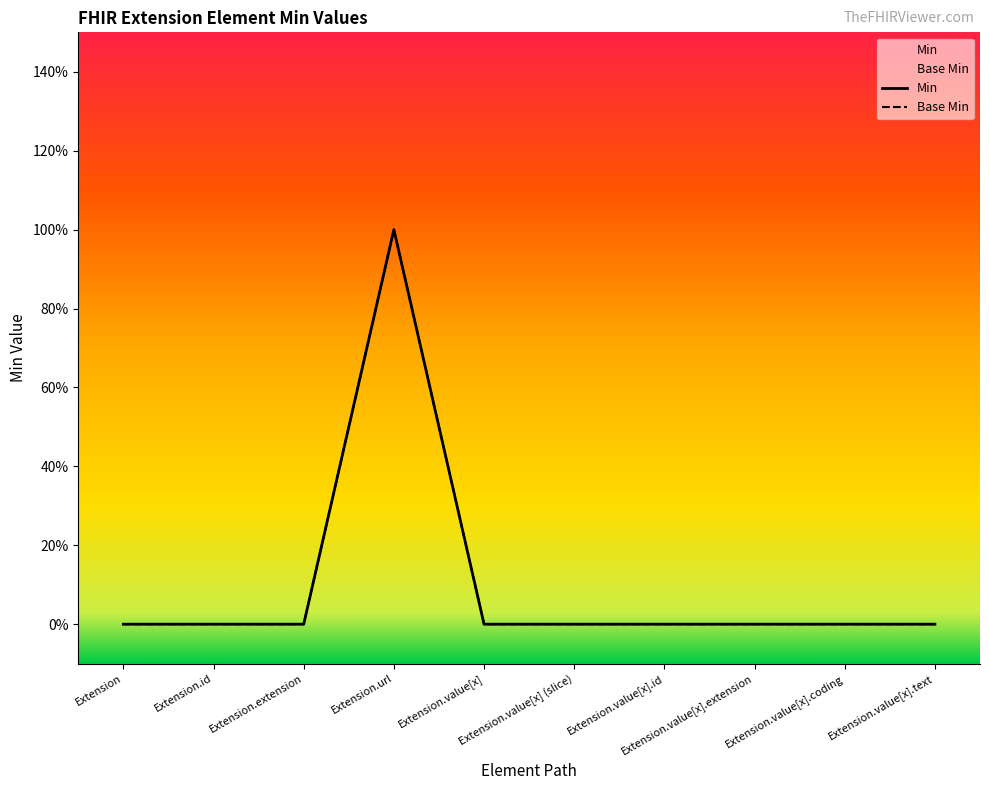

The Base Min series shows 0 at Extension.value[x]. True or false?

True